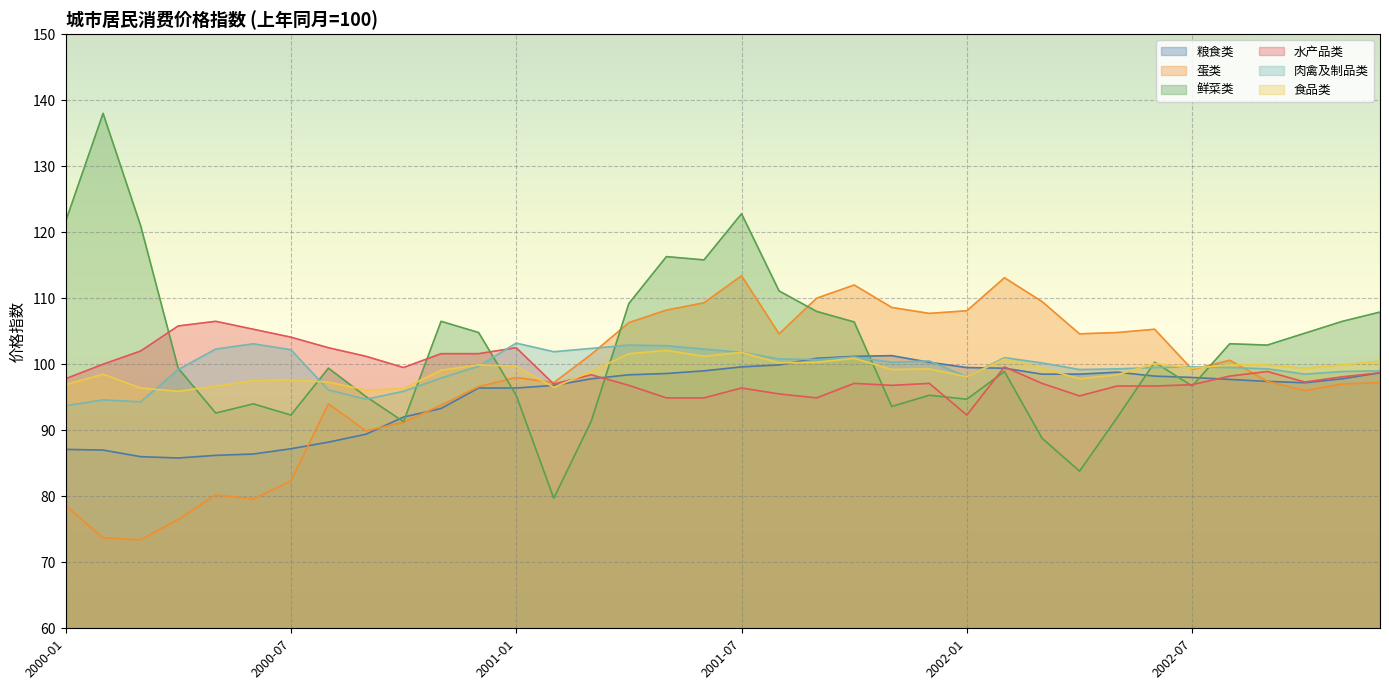

At which category does 肉禽及制品类 reach its first local peak?

2000-02